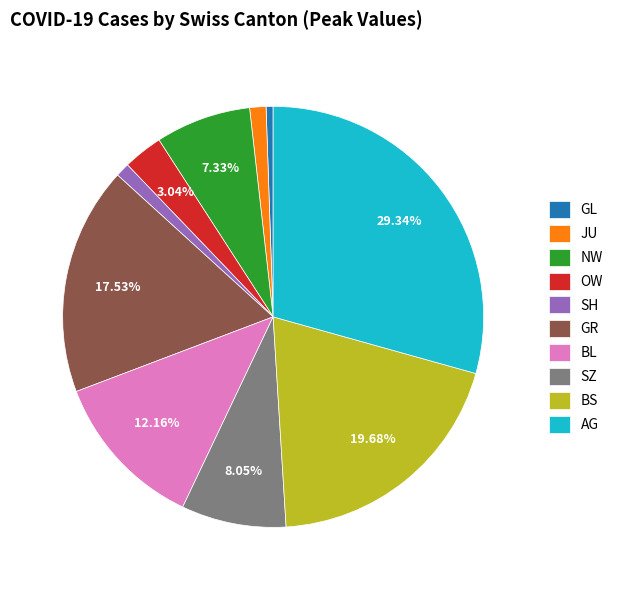

Which has a higher value, GL or BS?

BS